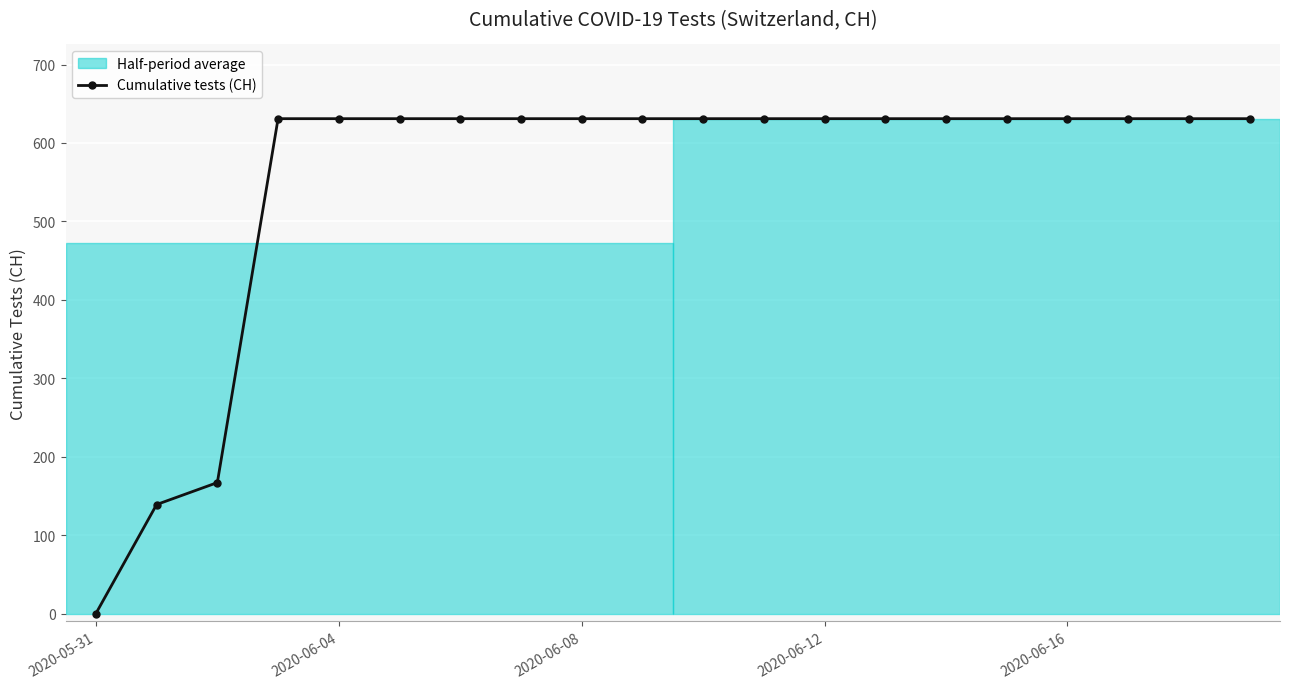

Does the chart display data point markers on the line(s)?

Yes